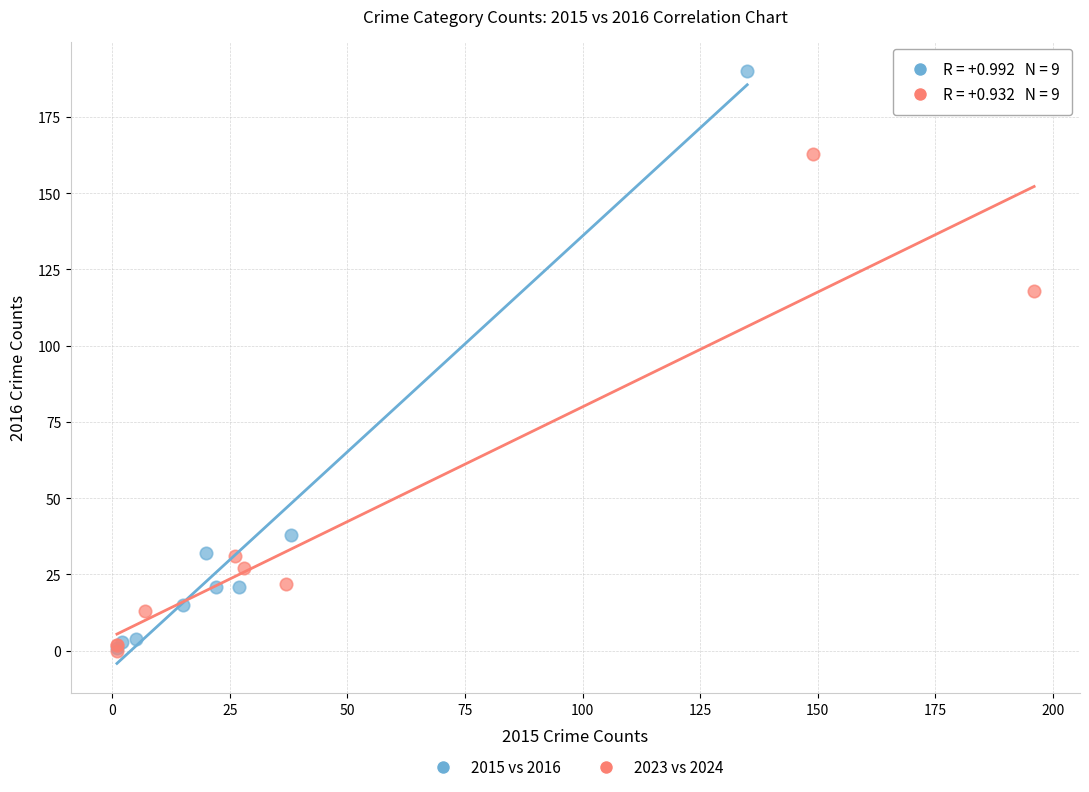

Which series contains the highest Y value?

2015 vs 2016